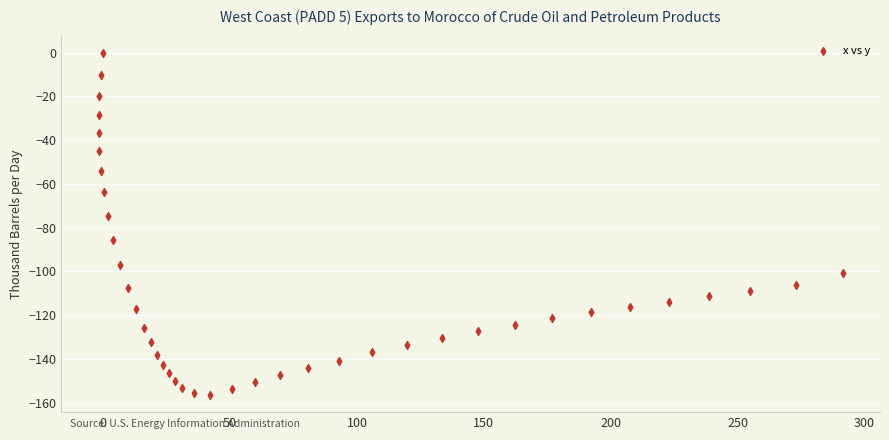

What is the range of X values (max minus min)?

293.2